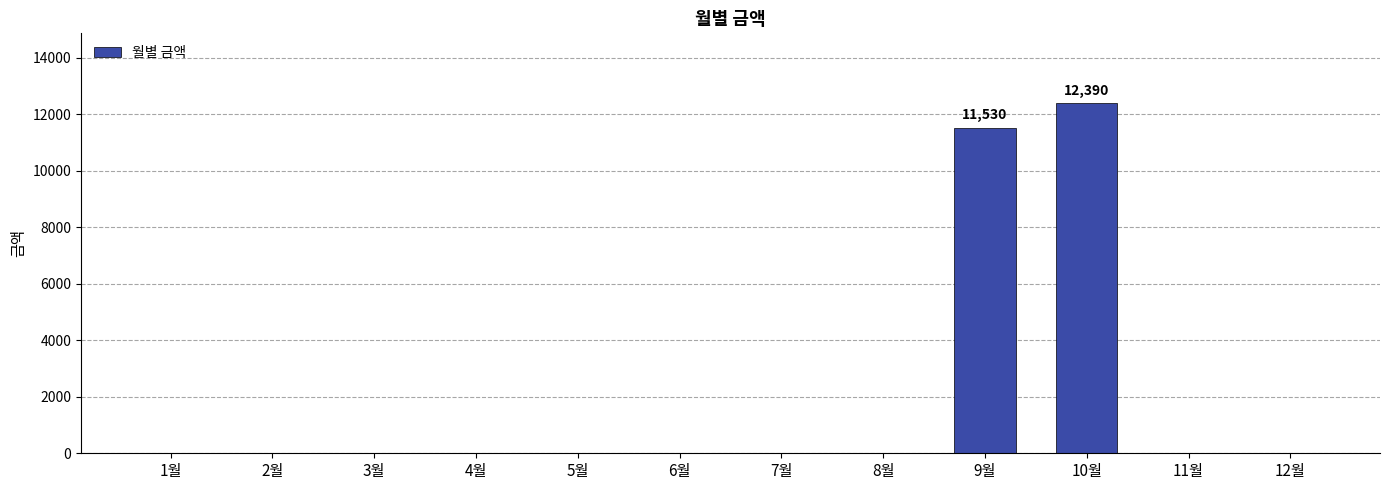

What is the change in value from 1월 to 10월?

+12390